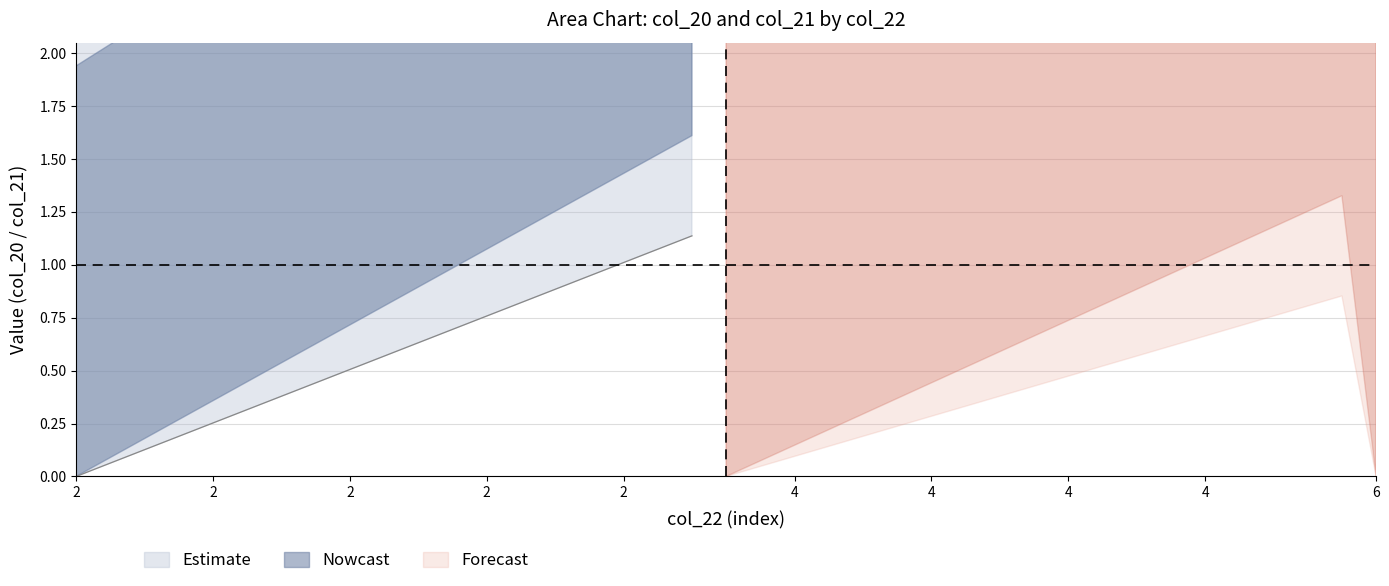

How many interior local valleys does the col_21 series have?

1